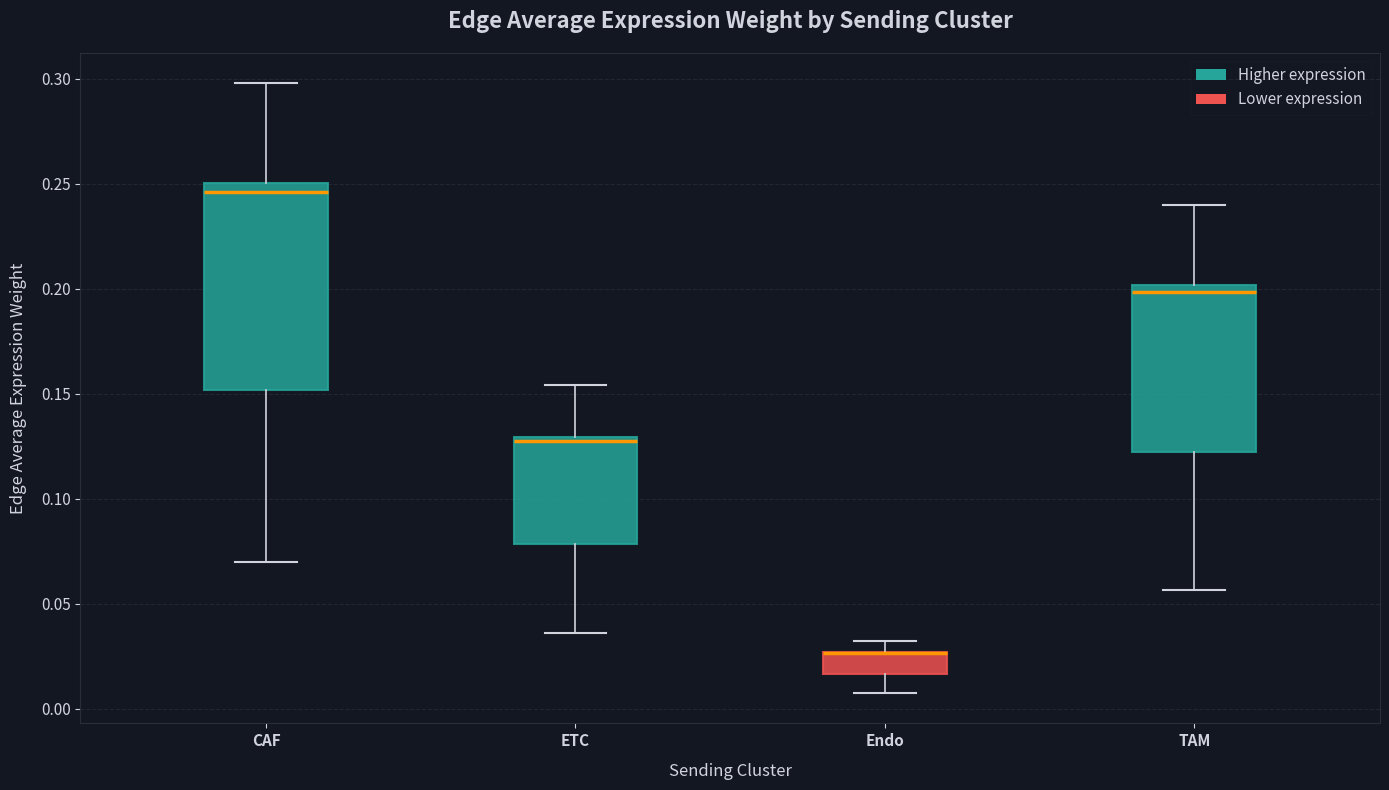

Reading left to right, read every box against the y-axis: the position of its median line, the range the box covers, and the ends of its whiskers. The values are not printed on the chart, so give them approximately, as read against the axis.

CAF: median 0.245, box 0.150 to 0.250, whiskers 0.070 to 0.300
ETC: median 0.130 (just below the box's upper edge), box 0.080 to 0.130, whiskers 0.035 to 0.155
Endo: median 0.025 (drawn on the box's upper edge), box 0.015 to 0.025, whiskers 0.010 to 0.030
TAM: median 0.200 (just below the box's upper edge), box 0.120 to 0.200, whiskers 0.055 to 0.240